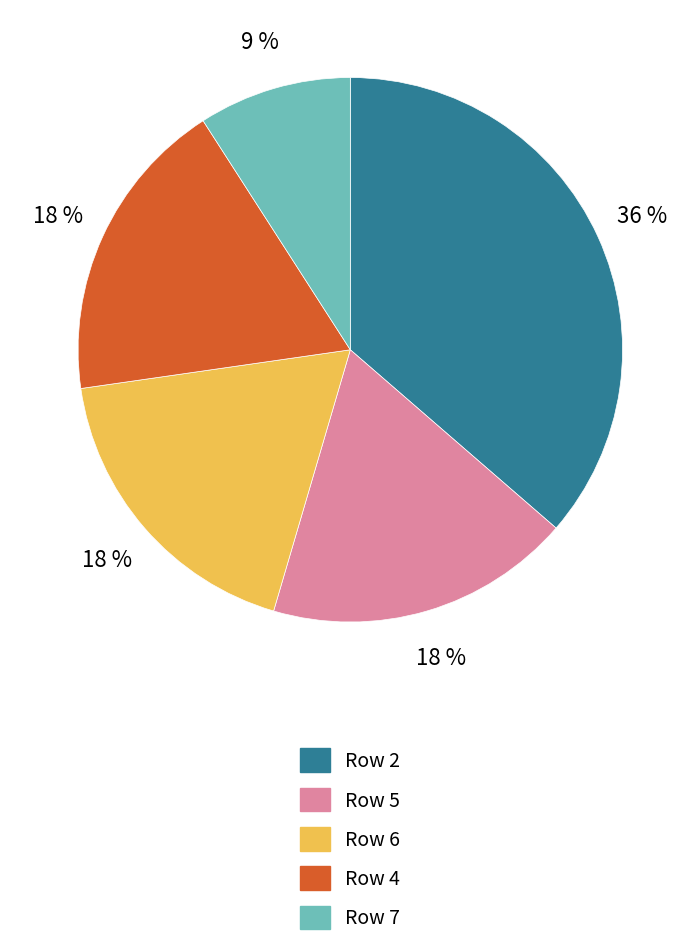

Is there a majority slice in this chart?

No